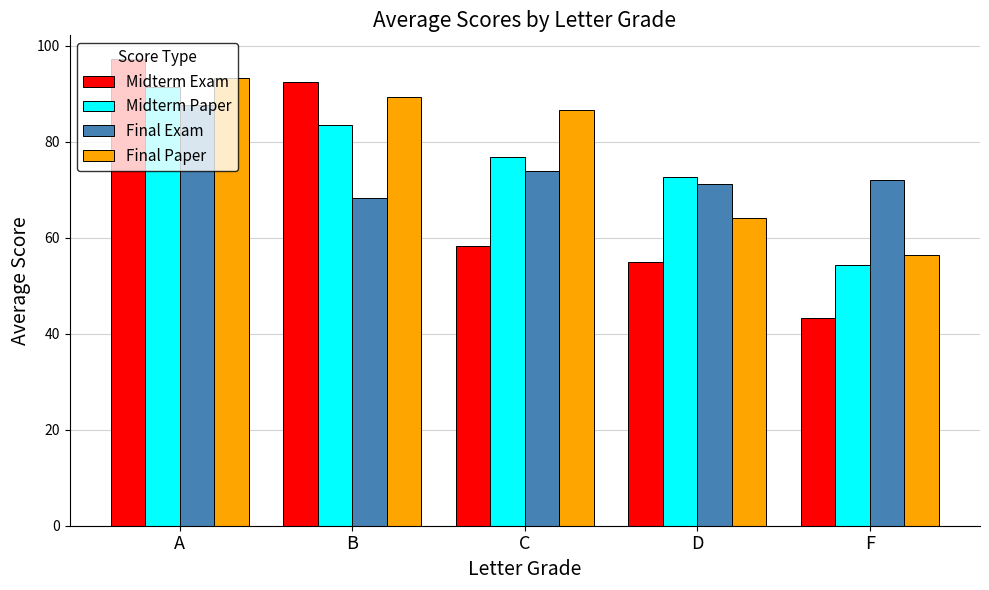

The value of Final Paper at A is 137.9. True or false?

False